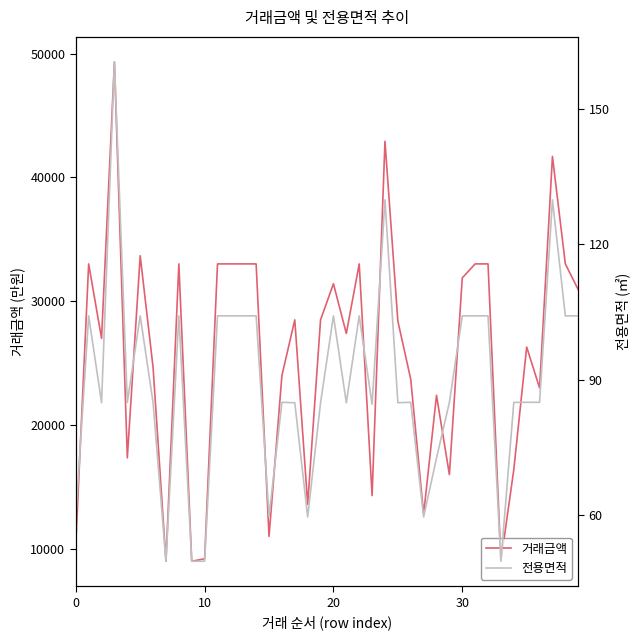

The 전용면적 series shows 39.7 at 32. True or false?

False